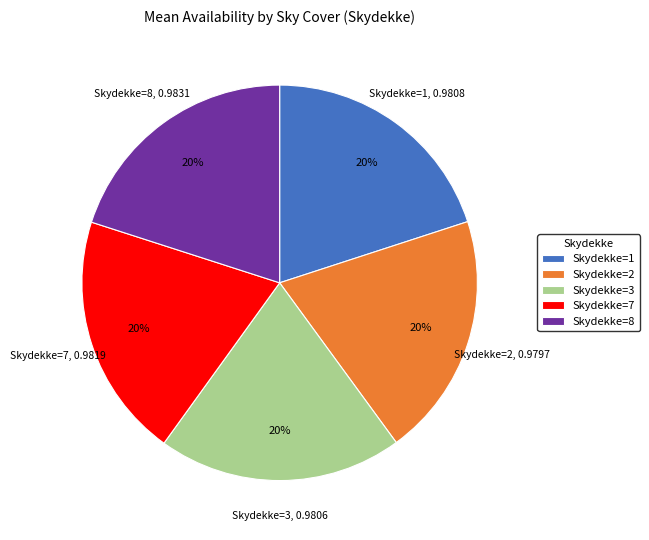

To the nearest percent, what portion does Skydekke=2 represent?

20%